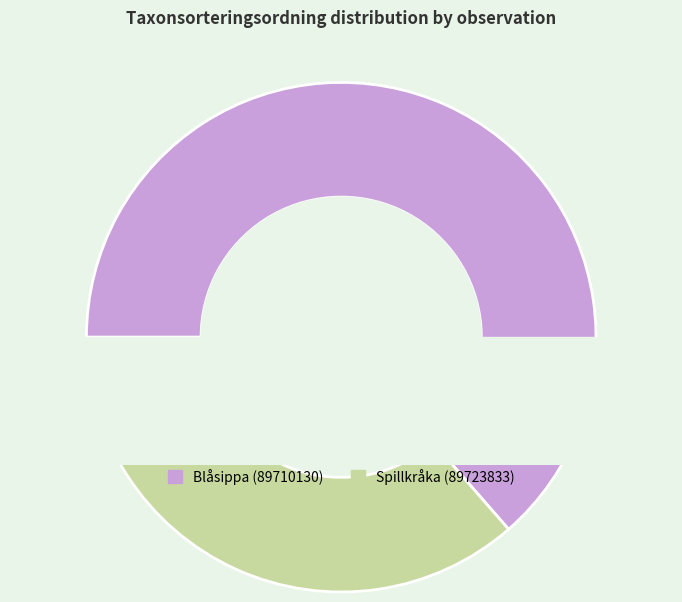

Is Blåsippa (89710130) the majority of the pie?

Yes